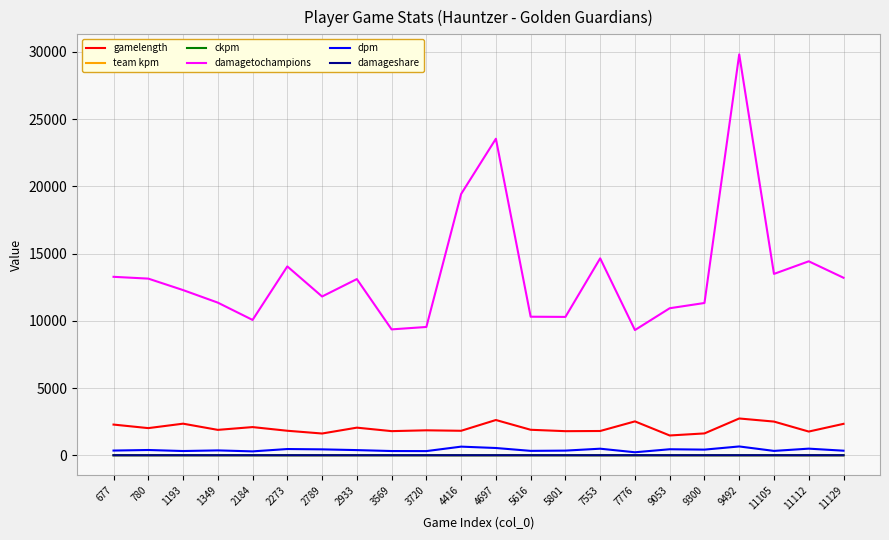

At how many categories does at least one series exceed 4288?

22